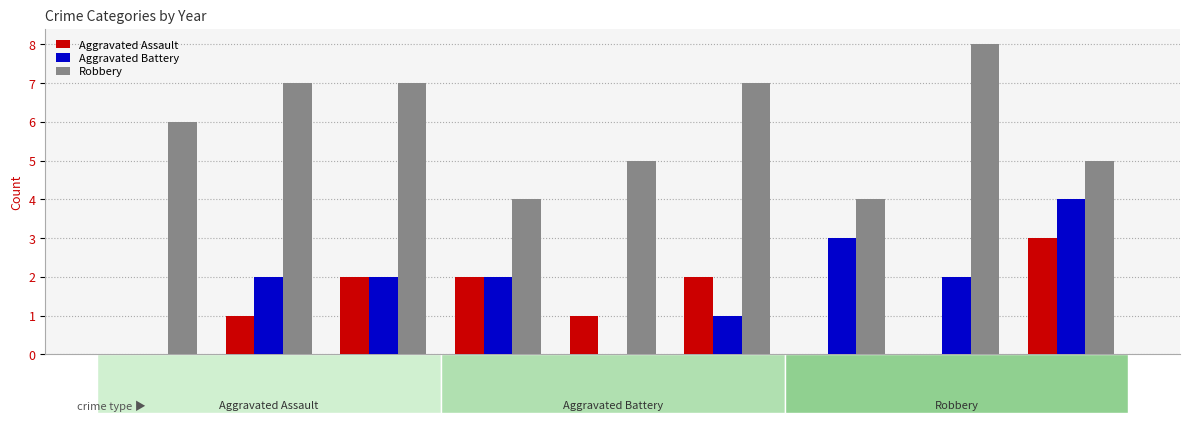

What is the sum of the Robbery values at 2018 and 2020?

11